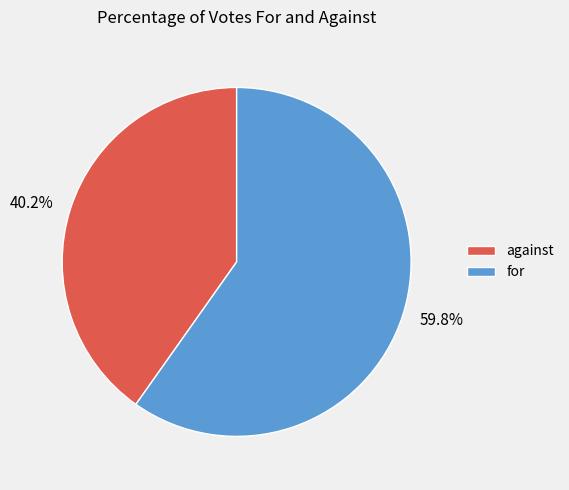

What is the majority slice?

for